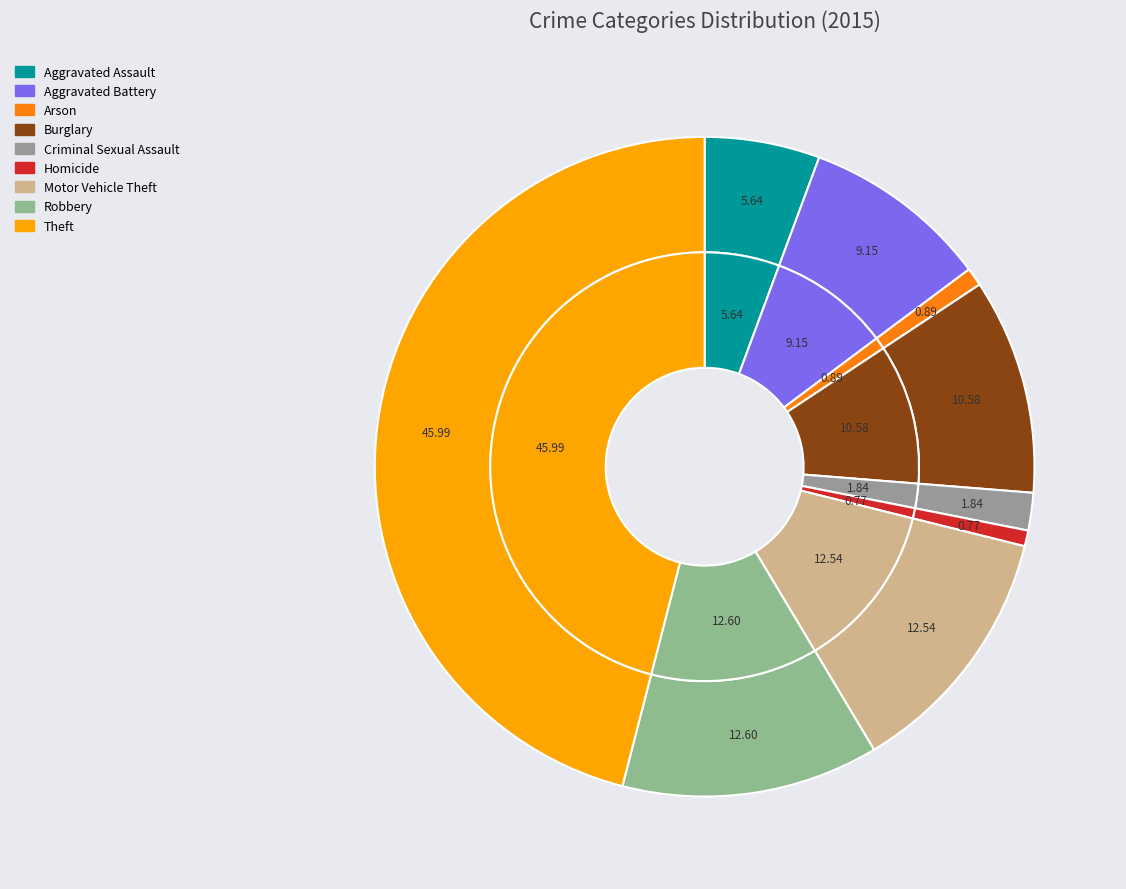

Is there any slice that represents more than half of the pie?

No